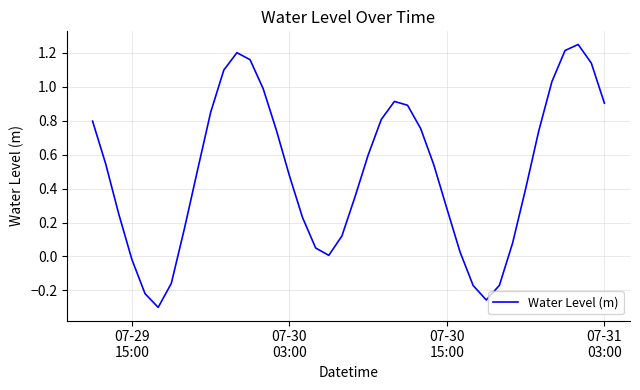

Count the number of data series in this chart.

1